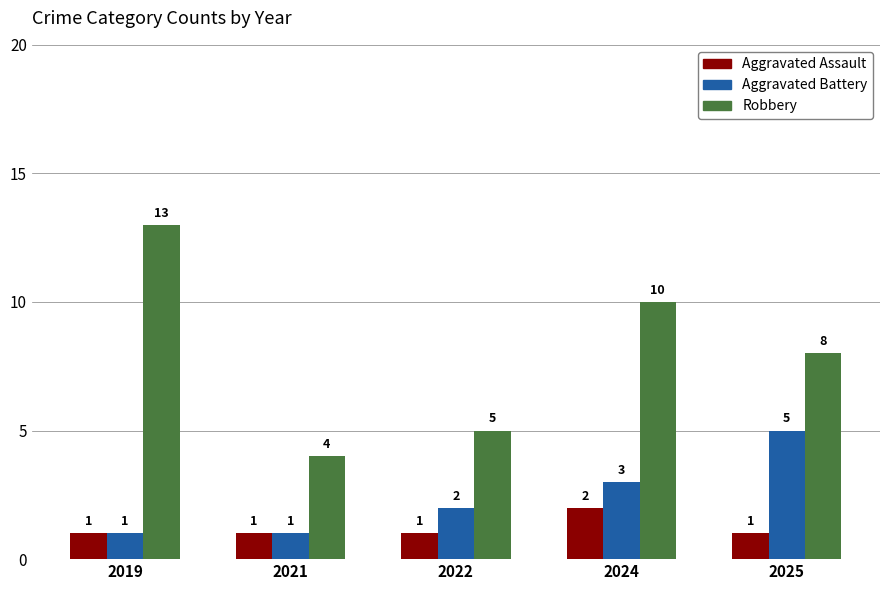

What is the difference between the second highest and second lowest values in the Aggravated Battery series?

2